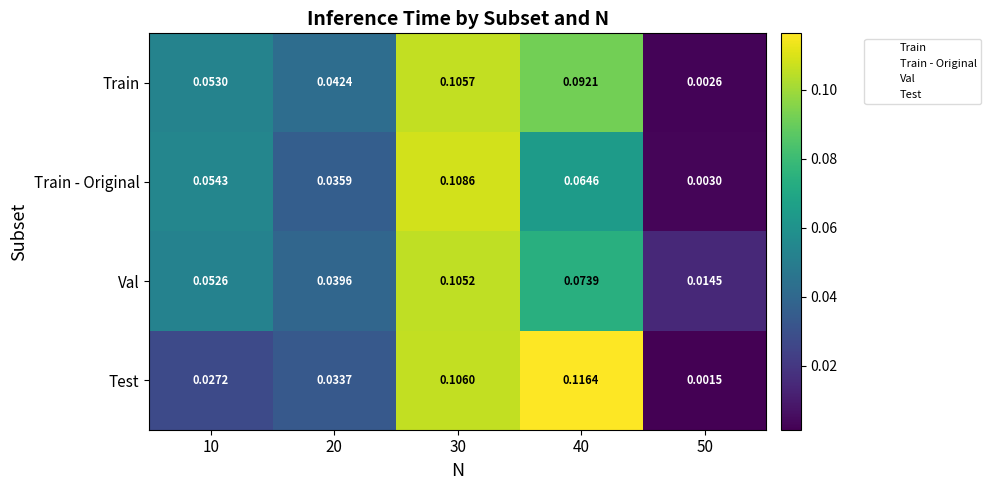

List the series in order of their peak value, highest first.

Test, Train - Original, Train, Val